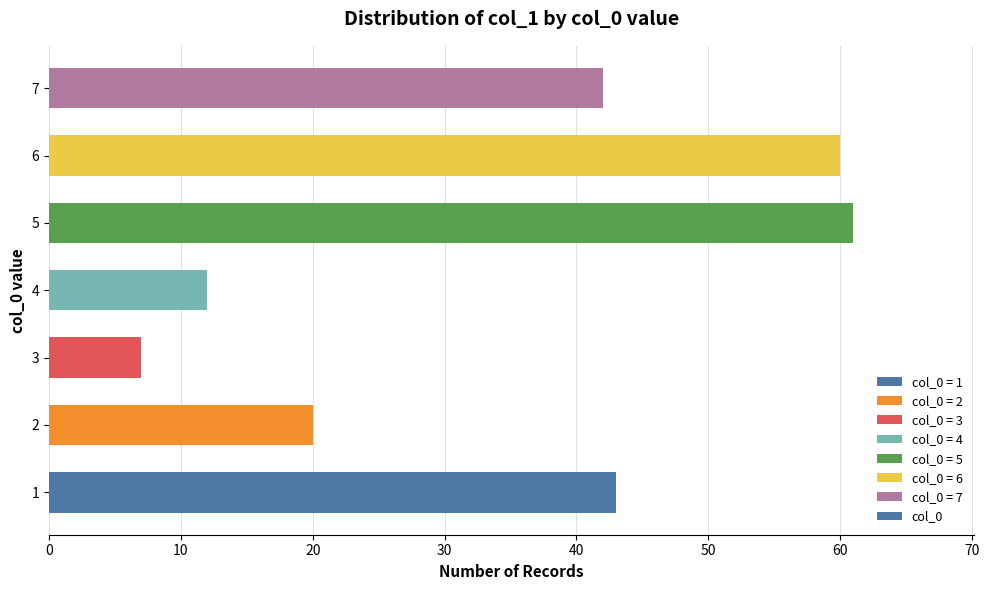

Is it true that the value at 1 is 10?

False